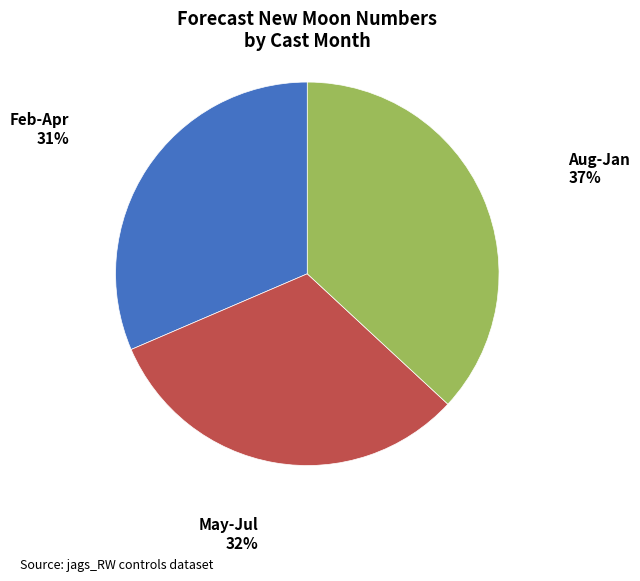

Do Feb-Apr and May-Jul together represent more than half of the pie?

Yes